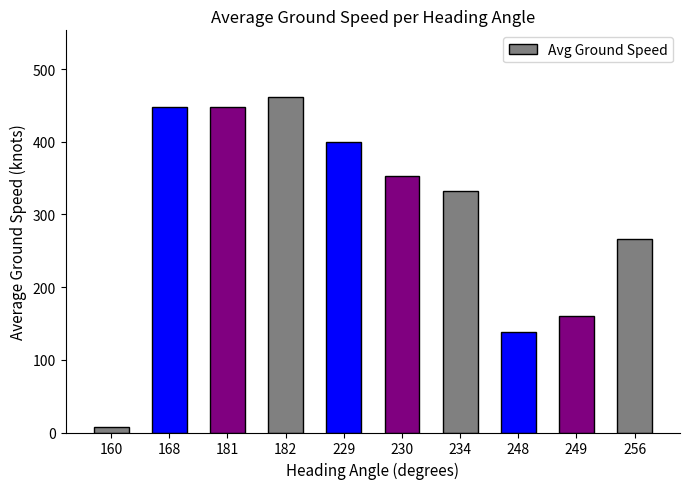

Read the value at 182.

461.0